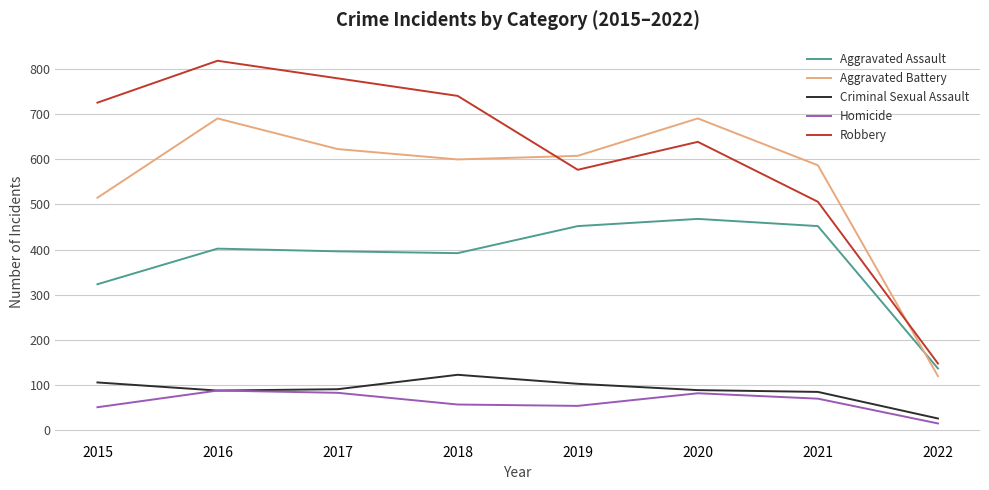

True or false: Homicide has a value of 50 at 2015.

True